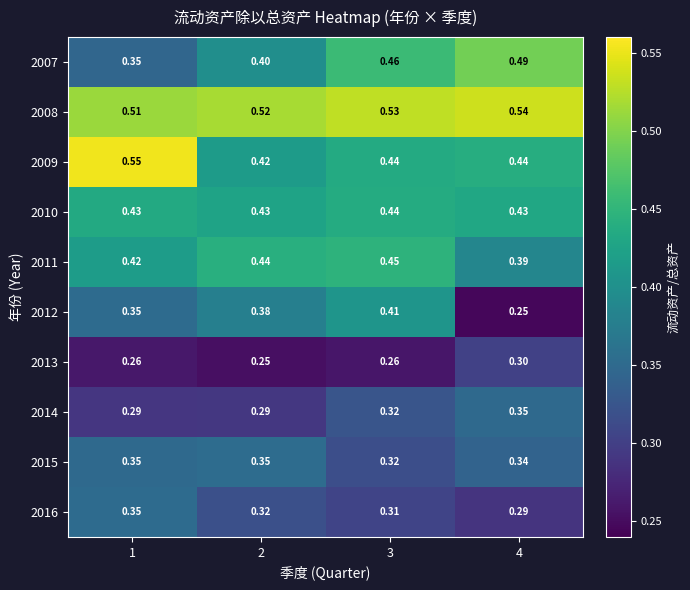

Is the value of 2009 at 2 greater than the value of 2014 at 1?

Yes